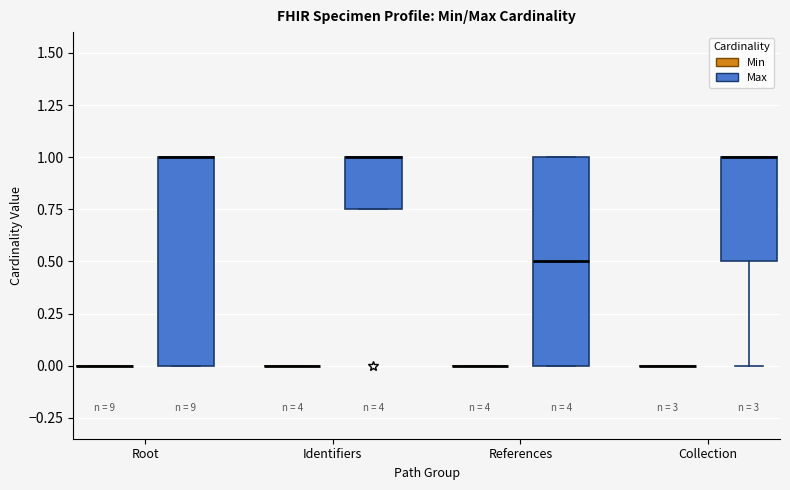

Reading left to right, read every box against the y-axis: the position of its median line, the range the box covers, and the ends of its whiskers. The values are not printed on the chart, so give them approximately, as read against the axis.

Root (Min): box collapsed to a line at 0.00, whiskers 0.00 to 0.00
Root (Max): median 1.00 (drawn on the box's upper edge), box 0.00 to 1.00, whiskers 0.00 to 1.00
Identifiers (Min): box collapsed to a line at 0.00, whiskers 0.00 to 0.00
Identifiers (Max): median 1.00 (drawn on the box's upper edge), box 0.75 to 1.00, whiskers 0.75 to 1.00
References (Min): box collapsed to a line at 0.00, whiskers 0.00 to 0.00
References (Max): median 0.50, box 0.00 to 1.00, whiskers 0.00 to 1.00
Collection (Min): box collapsed to a line at 0.00, whiskers 0.00 to 0.00
Collection (Max): median 1.00 (drawn on the box's upper edge), box 0.50 to 1.00, whiskers 0.00 to 1.00